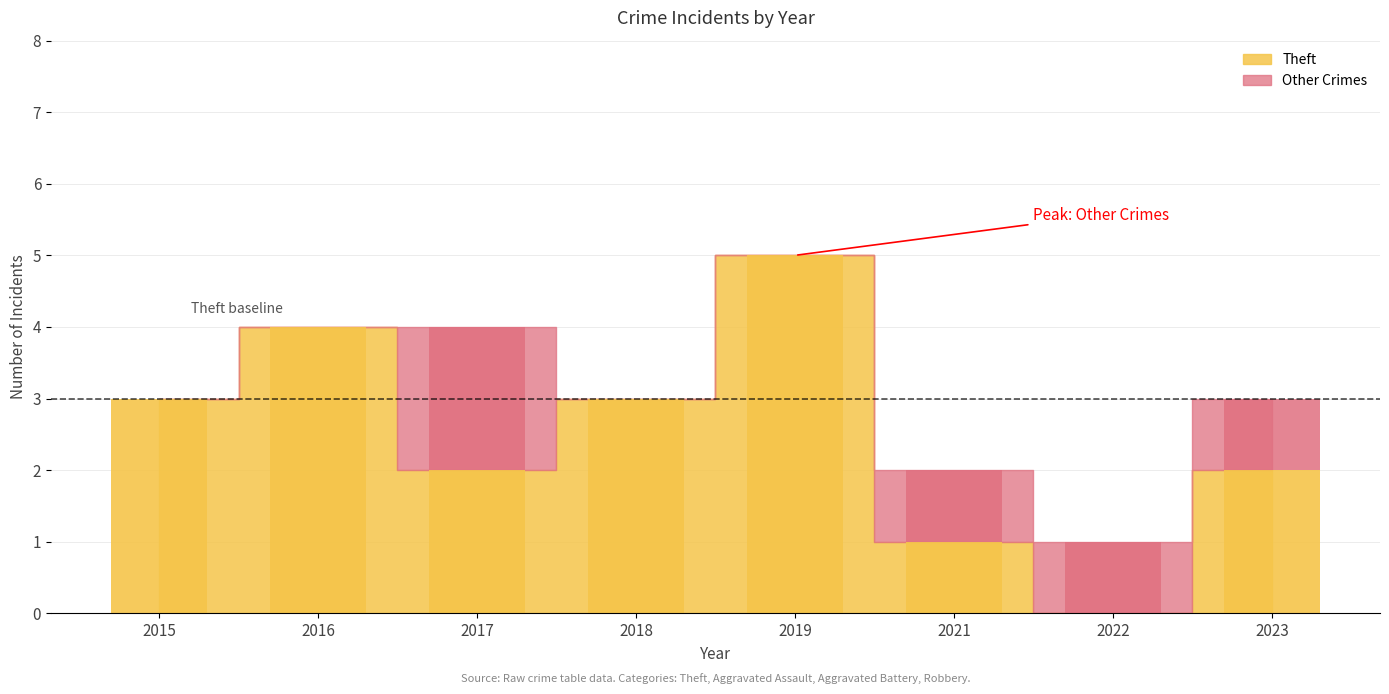

The value of Theft at 2017 is 2. True or false?

True